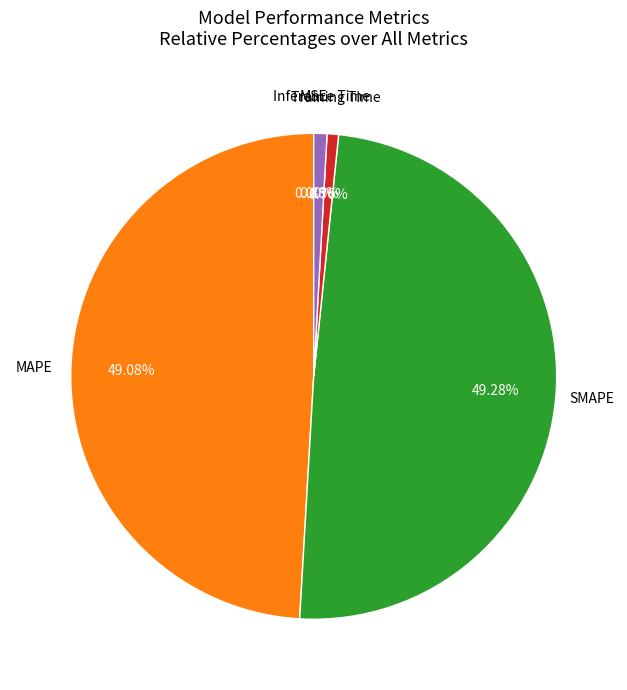

What percentage is the Inference Time slice, to the nearest percent?

1%